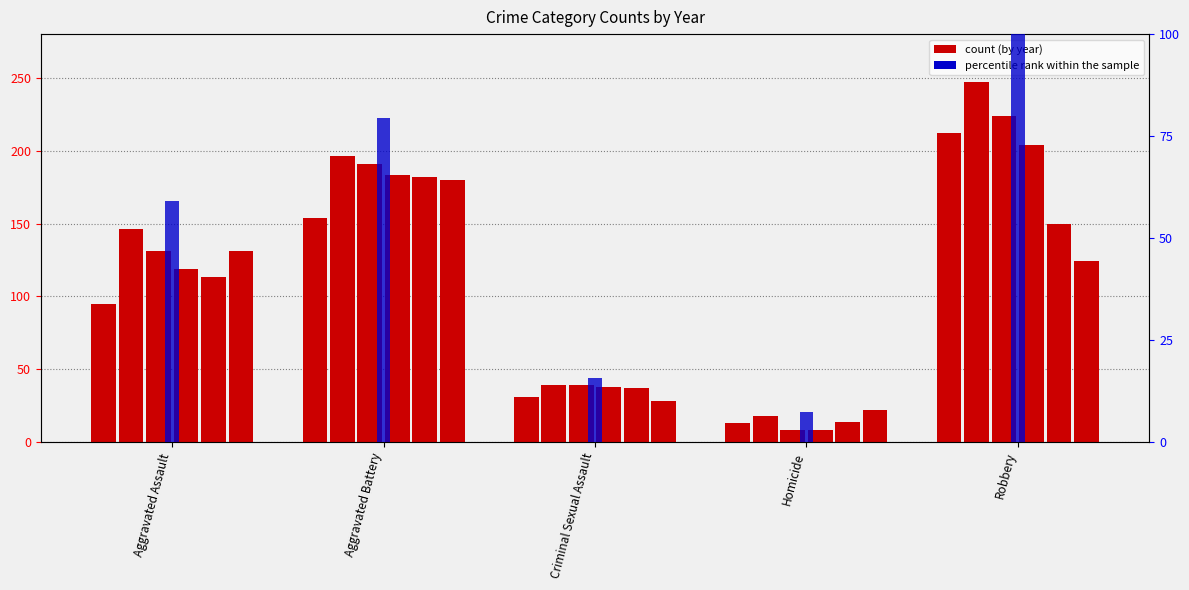

True or false: the data shows 79.4 at Aggravated Battery.

True